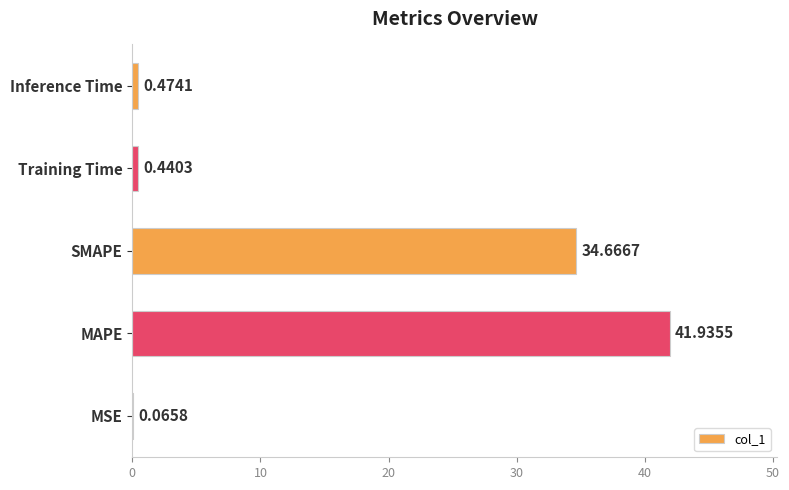

What is the average value?

15.5